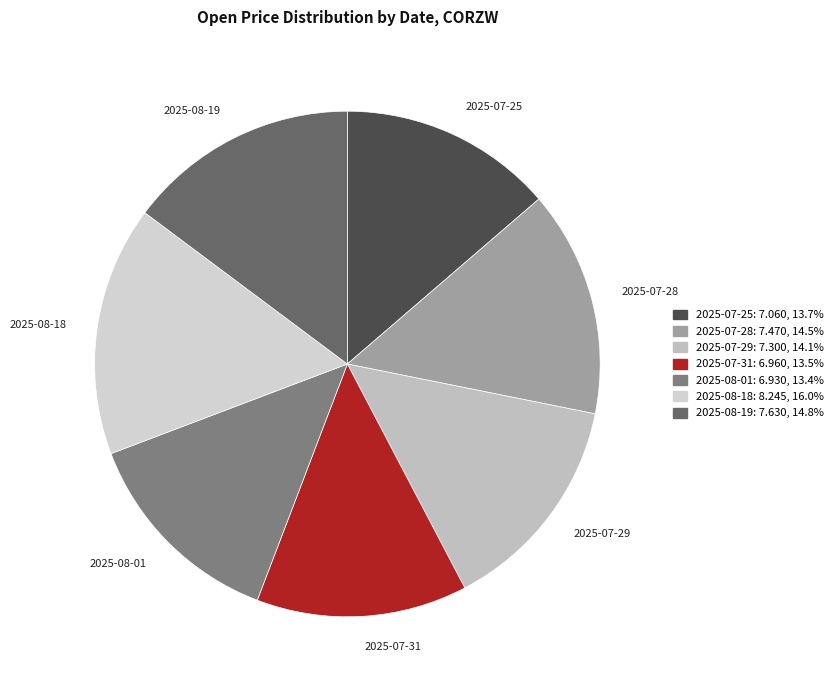

Is there a majority slice in this chart?

No